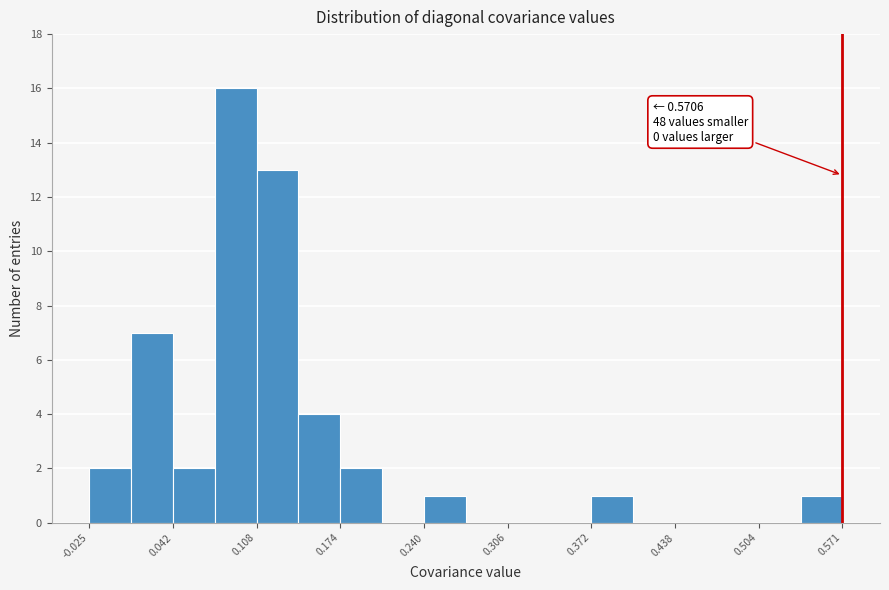

Read against the x-axis, roughly where is the centre of the tallest bar?

0.09